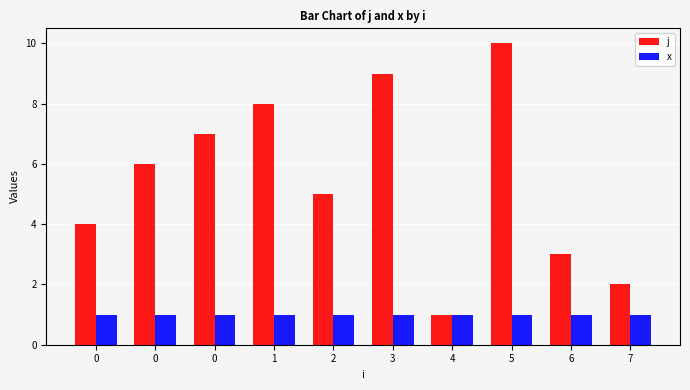

How many categories are shown in the chart?

10